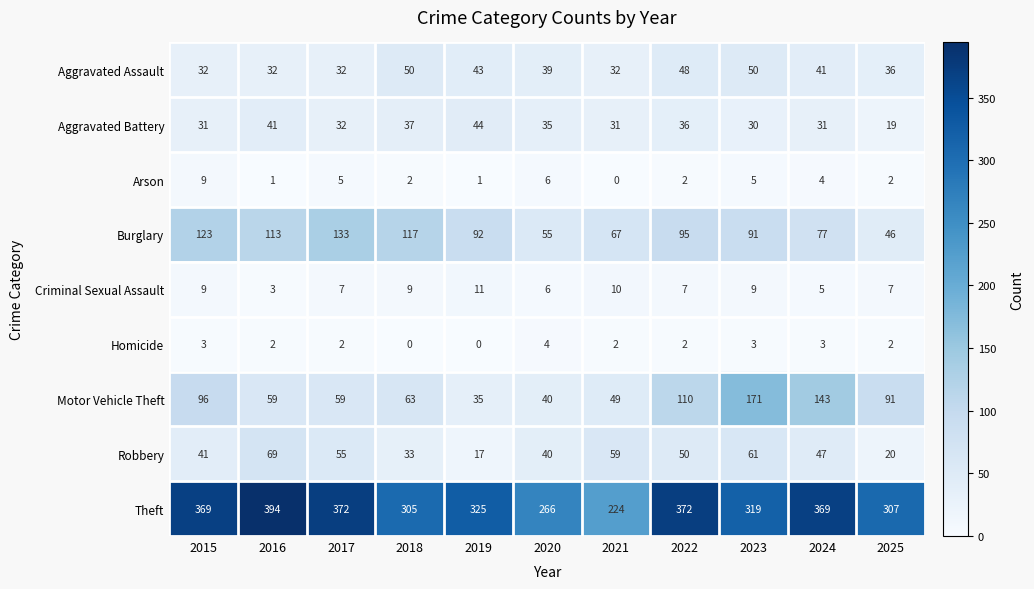

Which label corresponds to the largest value in the chart?

2016